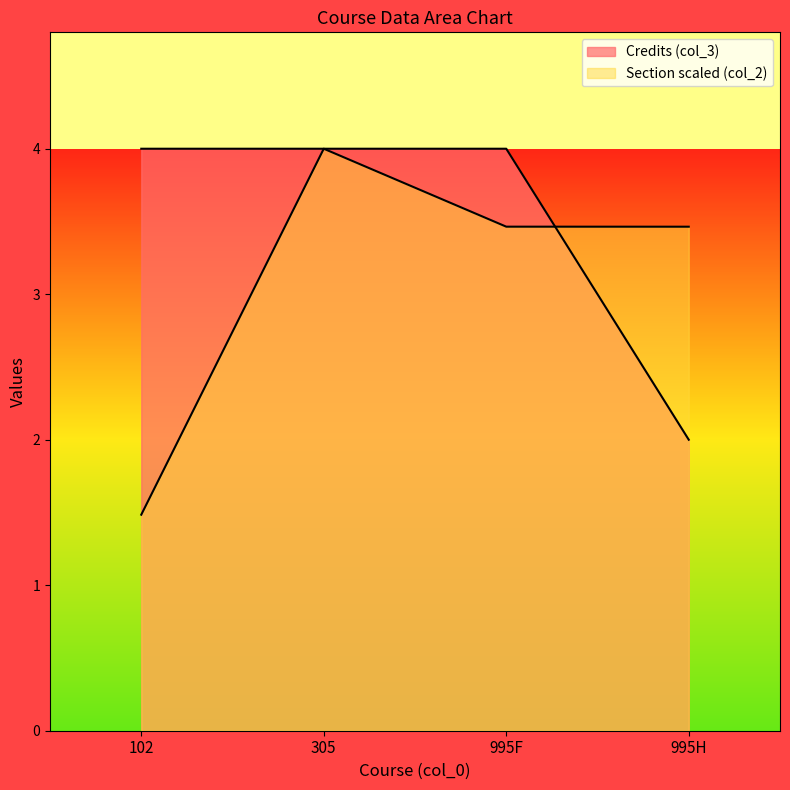

How many intersections are there between Section (col_2) and Credits (col_3)?

1